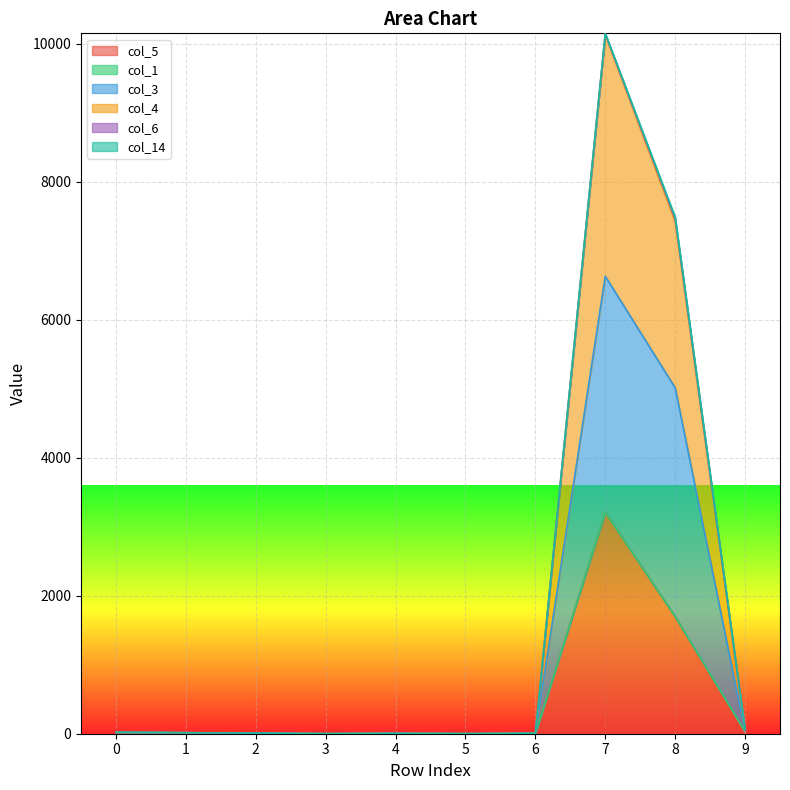

At which category is the sum across all series the highest?

7